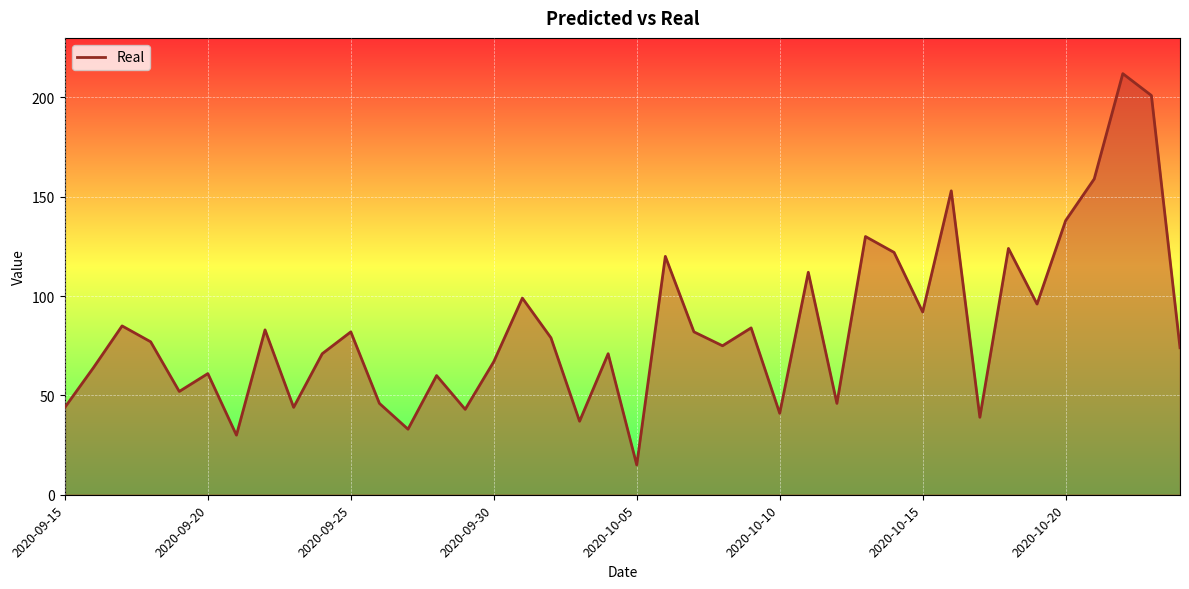

What is the greatest value displayed?

212